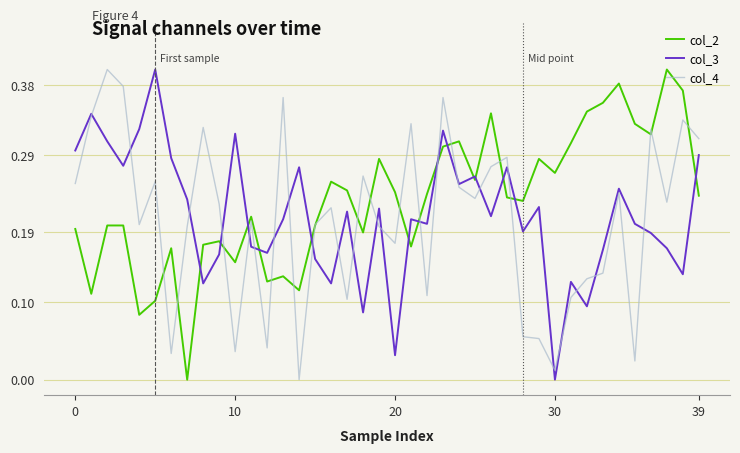

At which category is the sum across all series the highest?

23